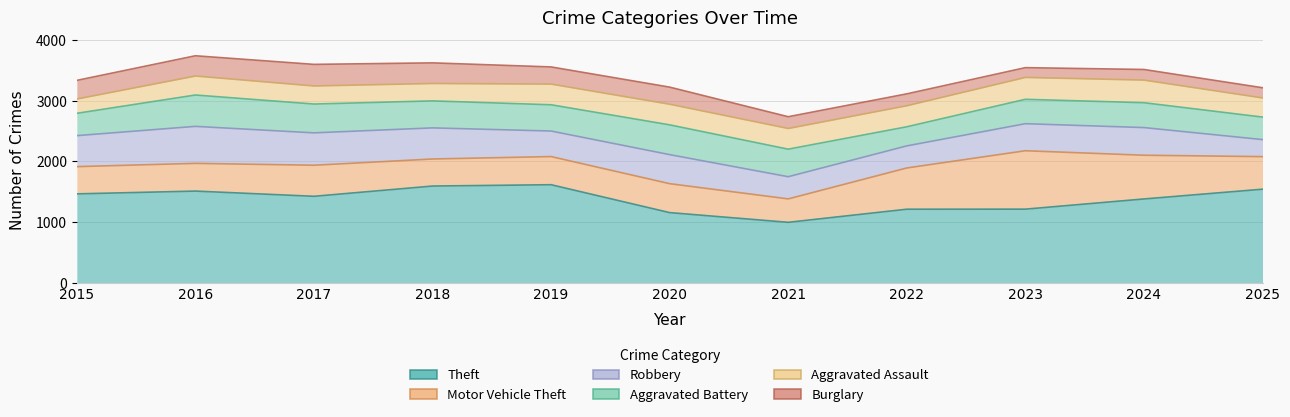

Does the chart have visible grid lines?

Yes